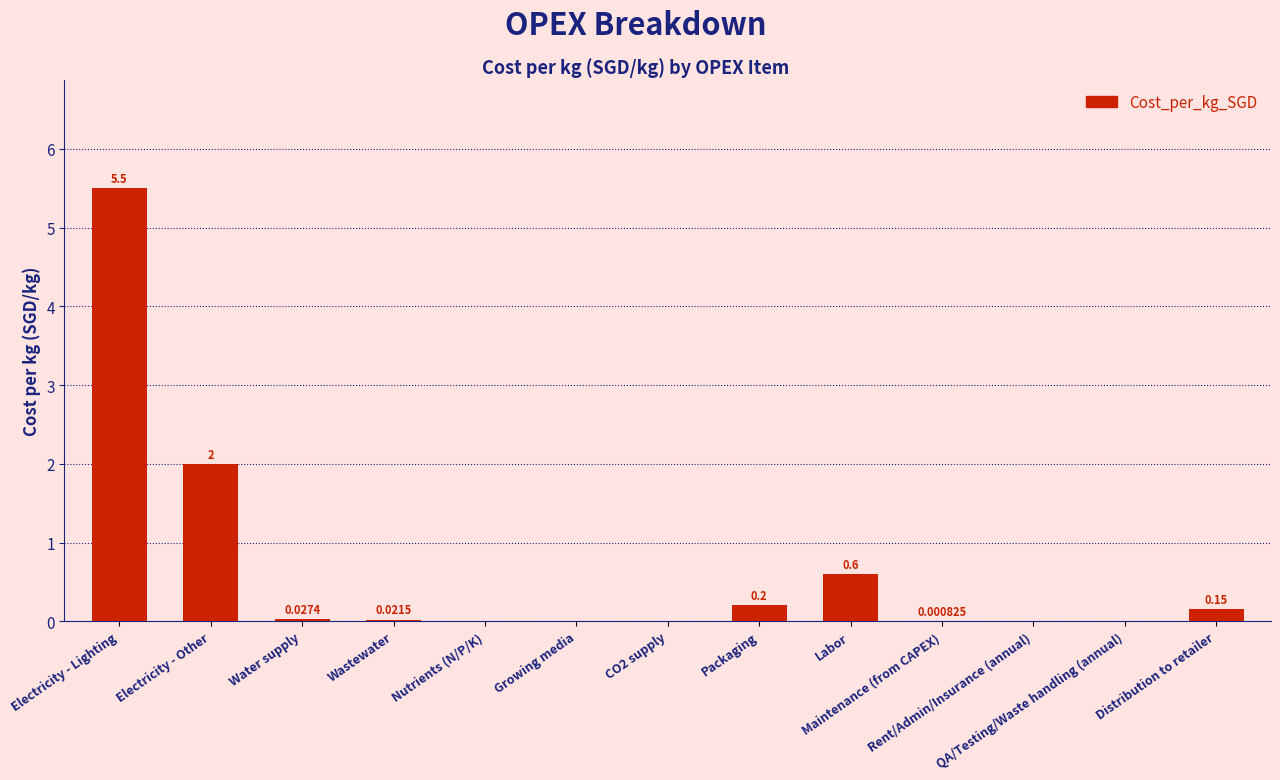

Reading left to right, list all the values displayed in this chart.

Electricity - Lighting=5.5	Electricity - Other=2.0	Water supply=0.0	Wastewater=0.0	Nutrients (N/P/K)=0.0	Growing media=0.0	CO2 supply=0.0	Packaging=0.2	Labor=0.6	Maintenance (from CAPEX)=0.0	Rent/Admin/Insurance (annual)=0.0	QA/Testing/Waste handling (annual)=0.0	Distribution to retailer=0.1